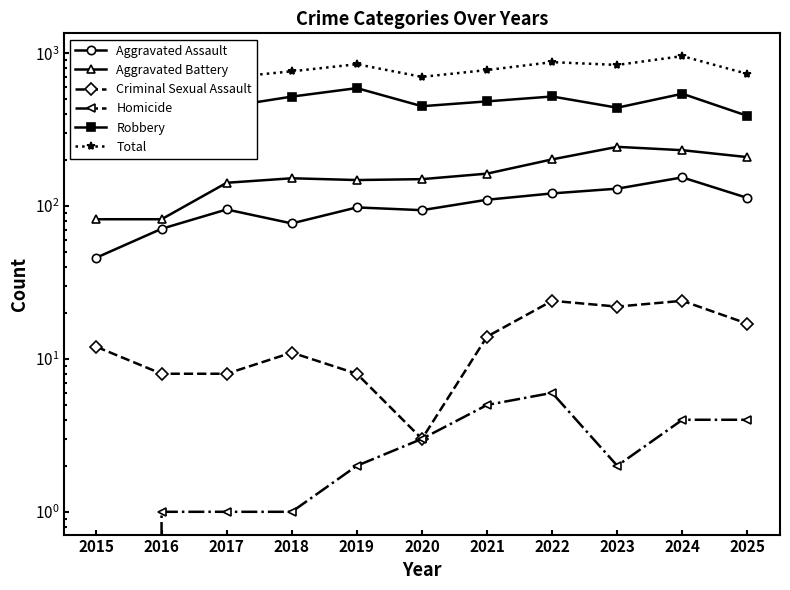

What is the maximum value shown in the chart?

957